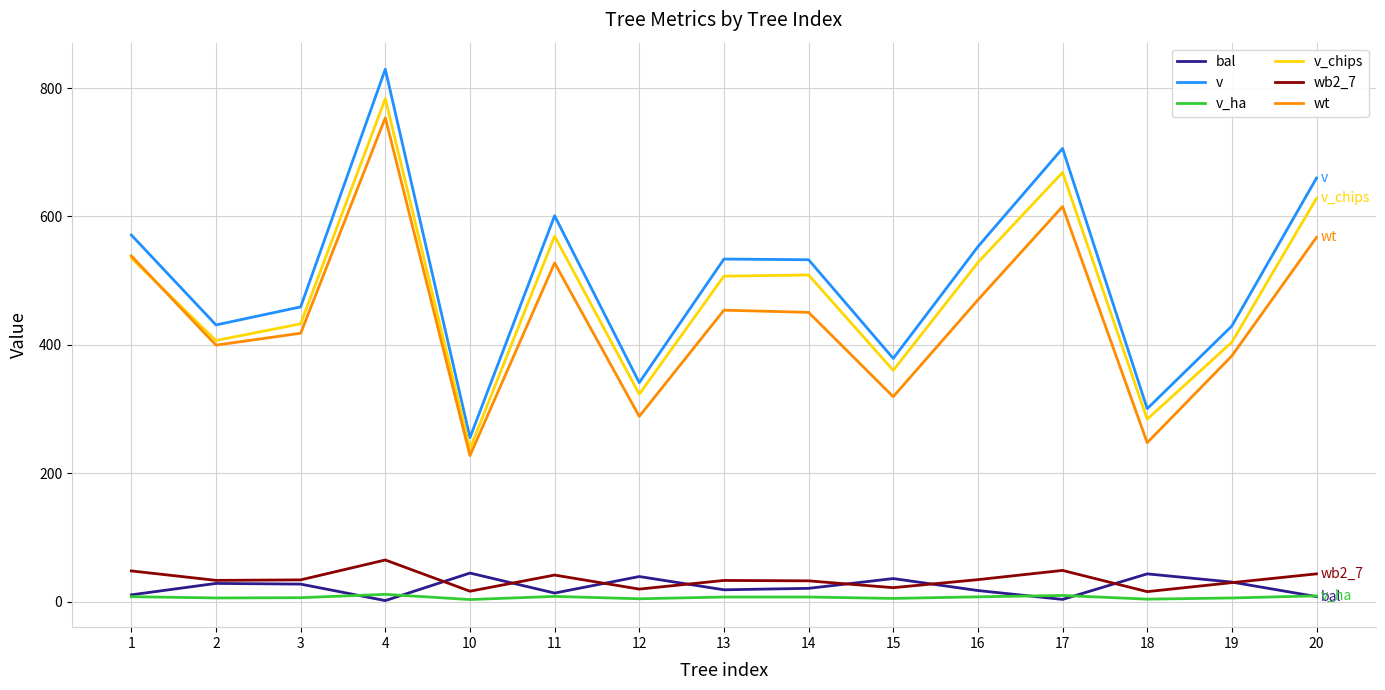

True or false: v_ha has more than 2 interior local peaks.

True